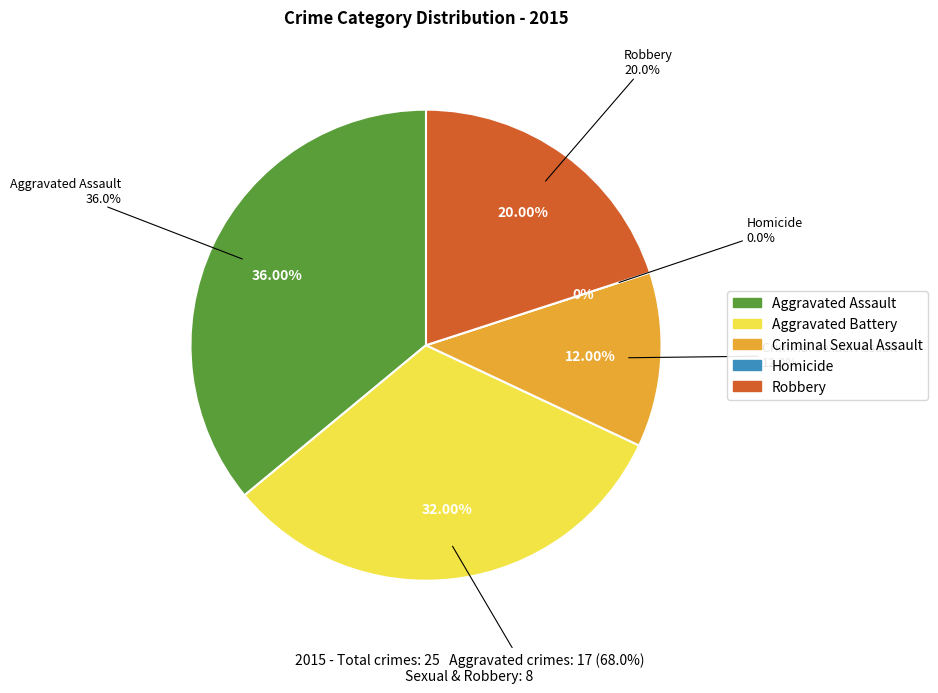

Count the number of slices in the pie.

5